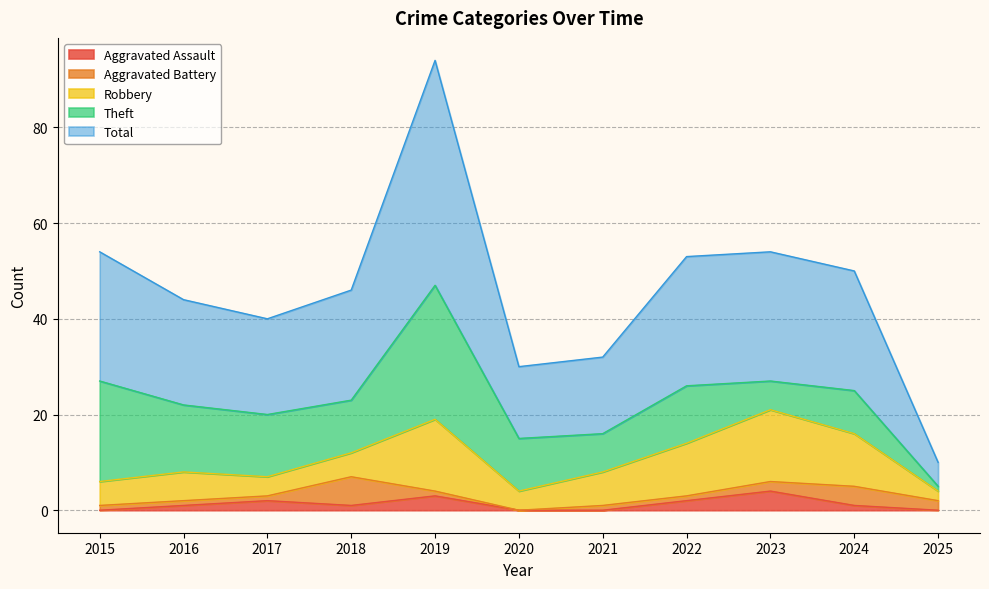

What is the spread (max minus min) of values at 2025?

5